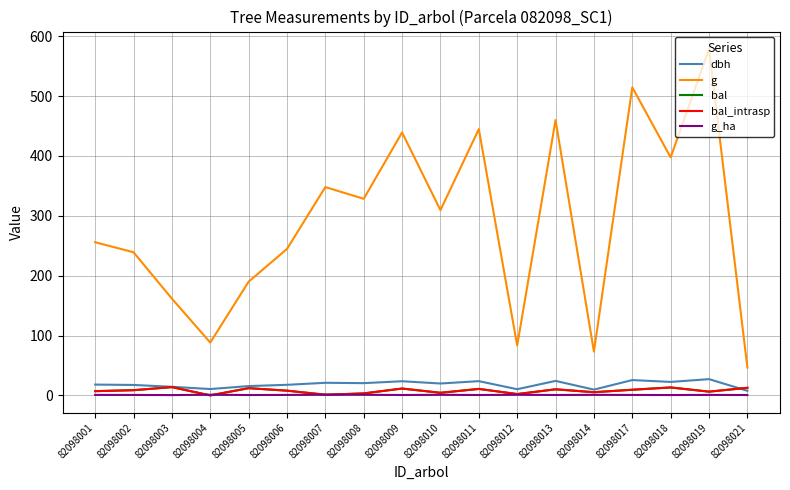

Reading right to left, list all the values displayed in this chart.

dbh: 7.7	27.1	22.5	25.6	9.7	24.2	10.3	23.8	19.9	23.6	20.4	21.1	17.6	15.6	10.6	14.3	17.4	18.1
g: 46.6	578.9	397.6	514.7	73.1	460.0	83.3	444.9	309.5	439.3	328.5	348.0	244.7	189.9	88.2	161.7	239.2	255.9
bal: 12.7	6.2	13.2	9.4	5.3	10.2	2.2	10.8	4.3	11.4	3.3	1.1	7.9	12.1	0.0	13.8	8.7	7.1
bal_intrasp: 12.7	6.2	13.2	9.4	5.3	10.2	2.2	10.8	4.3	11.4	3.3	1.1	7.9	12.1	0.0	13.8	8.7	7.1
g_ha: 0.6	0.8	0.6	0.7	0.9	0.7	1.1	0.6	1.0	0.6	1.1	1.1	0.8	0.6	1.1	0.5	0.8	0.8